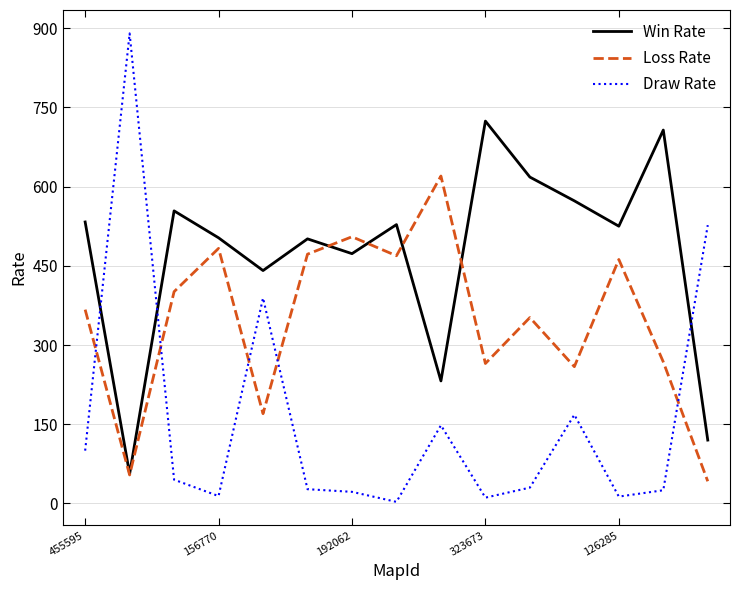

True or false: Win Rate and Draw Rate cross at least once.

True